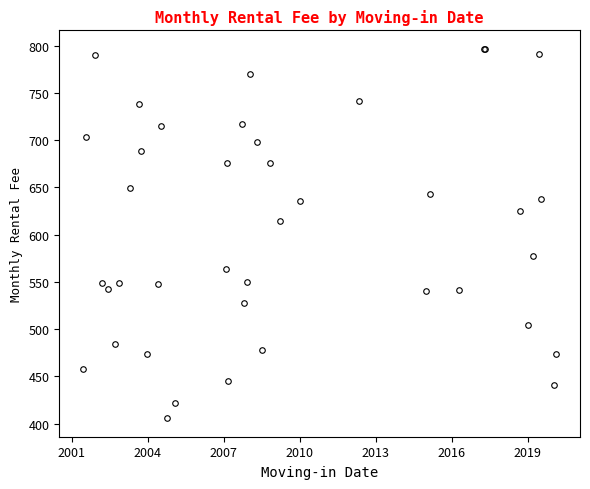

How many points are higher than both their immediate neighbors (excluding endpoints)?

11